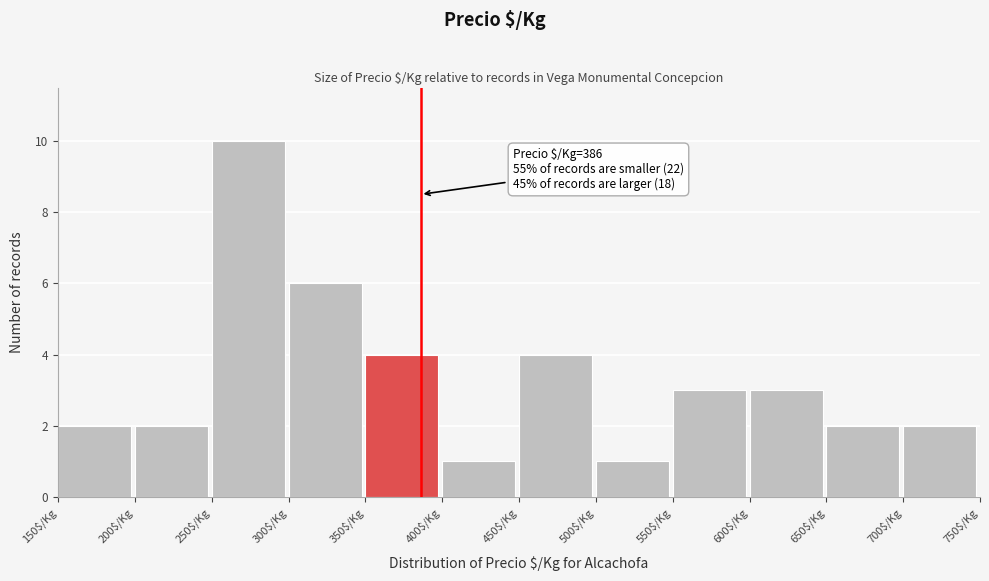

Over which range of the x-axis is the bar tallest?

250 to 300